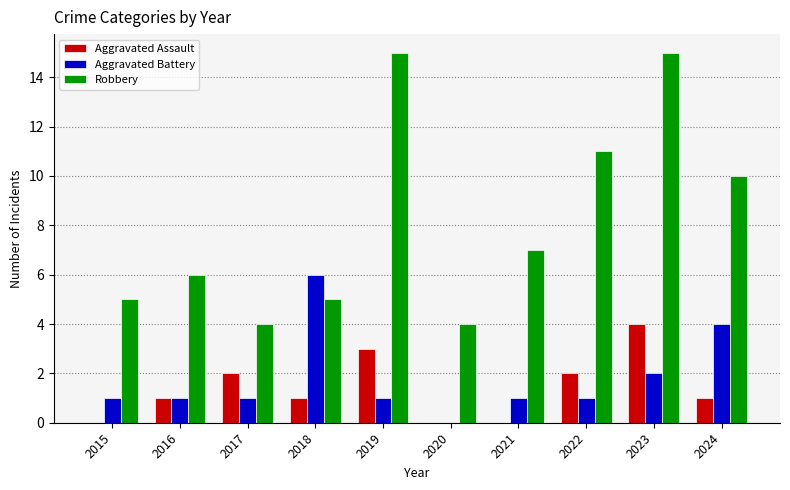

Which category has the highest value in the Aggravated Assault series?

2023